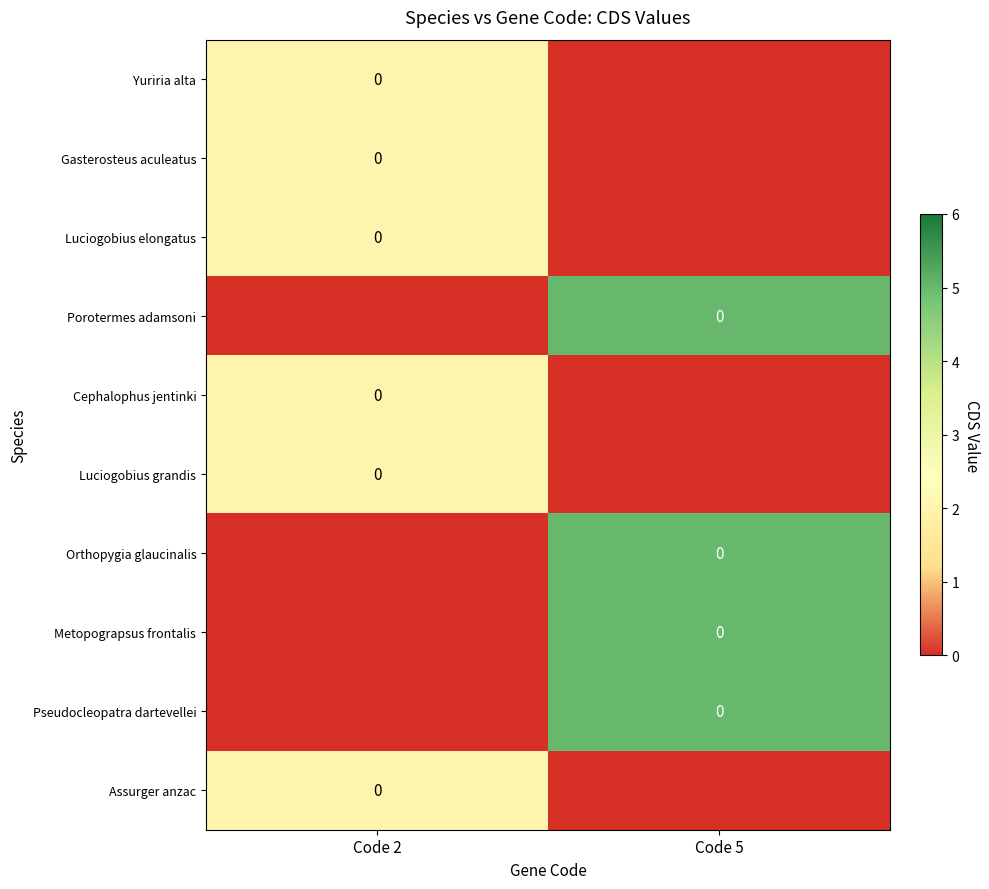

How many values in the Assurger anzac series are below 2?

1